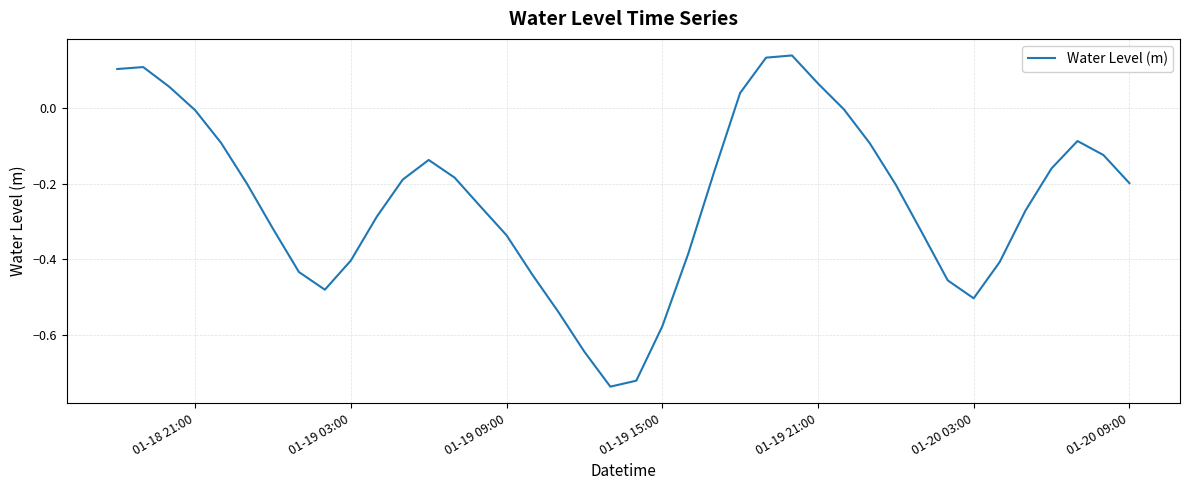

What is the difference between the maximum and minimum values?

0.9